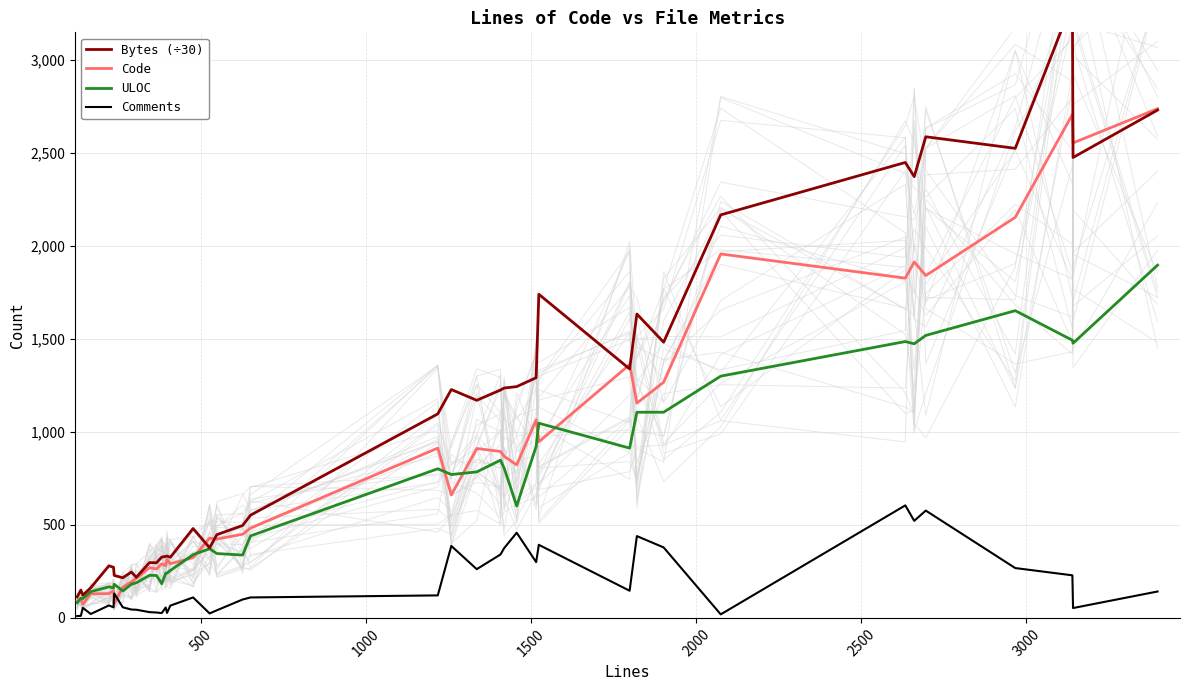

What is the value of the ULOC point at the 38th from the left?

1493.0